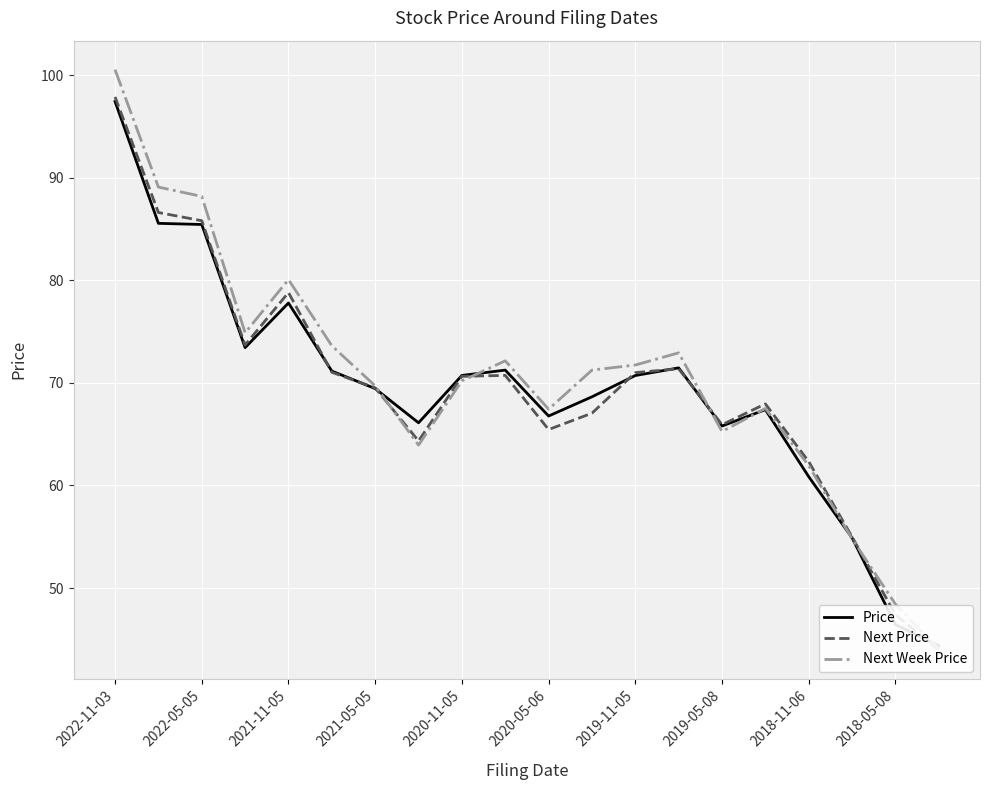

At 11, list the series in order from smallest to largest.

Next Price, Price, Next Week Price